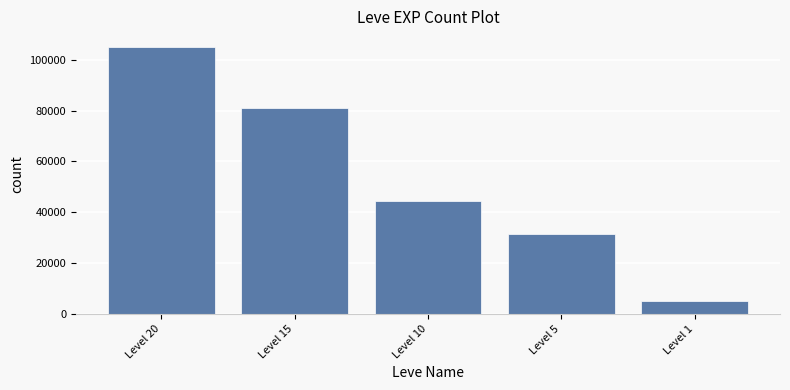

Is it true that the value at Level 5 is 31570?

True